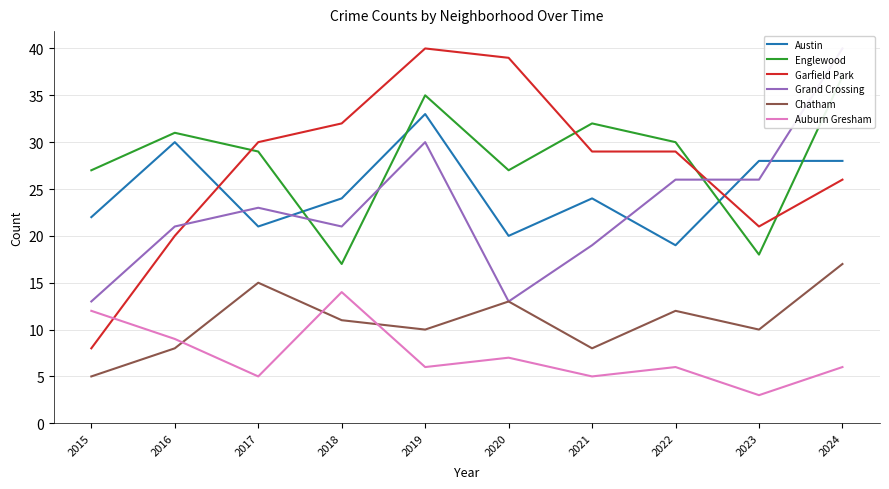

True or false: Chatham has more than 0 points higher than both neighbors.

True